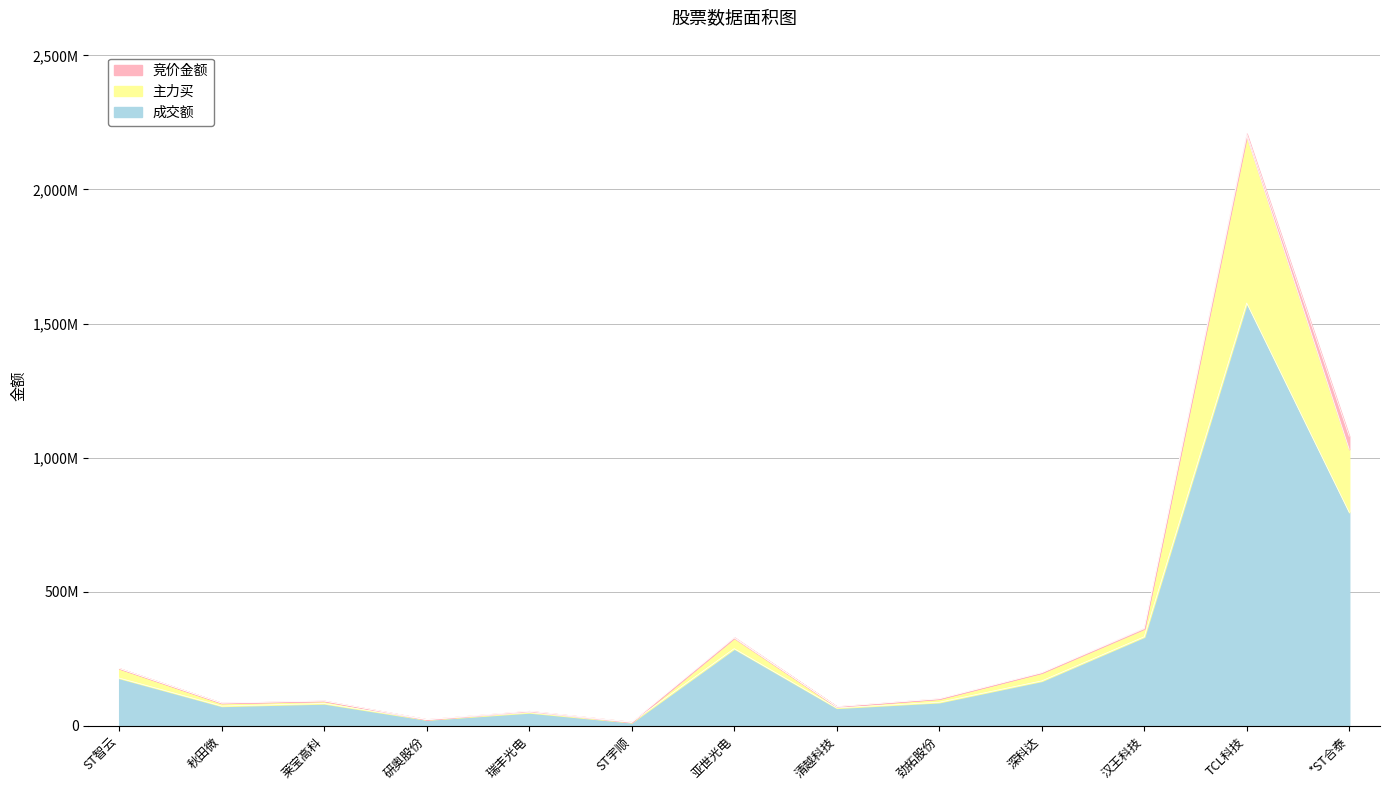

What is the label of the 10th point from the left?

深科达